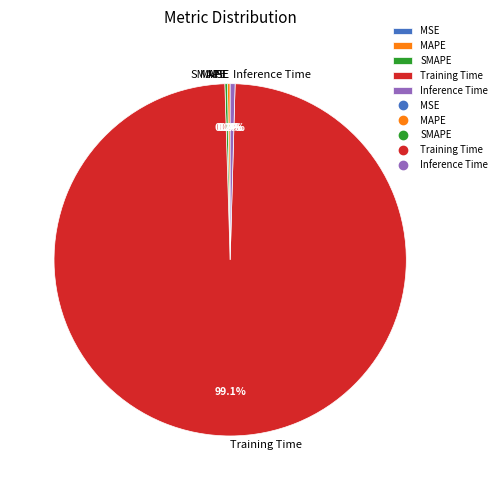

Is it true that Training Time is 99% of the pie?

True